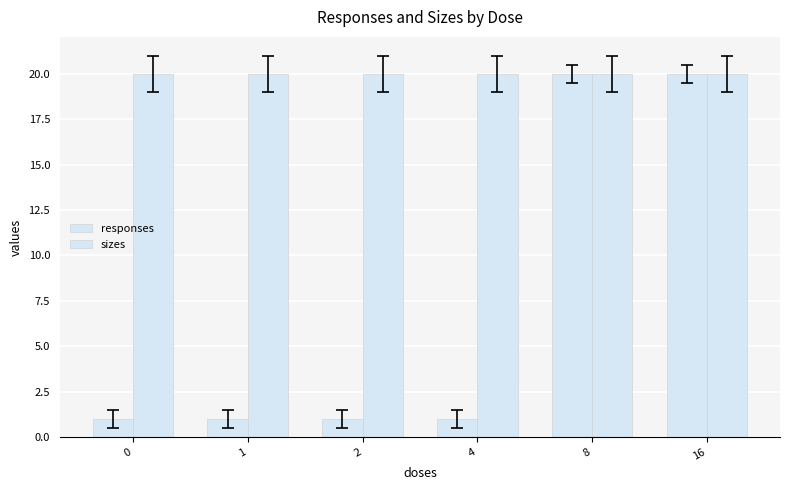

Count the number of data series in this chart.

2